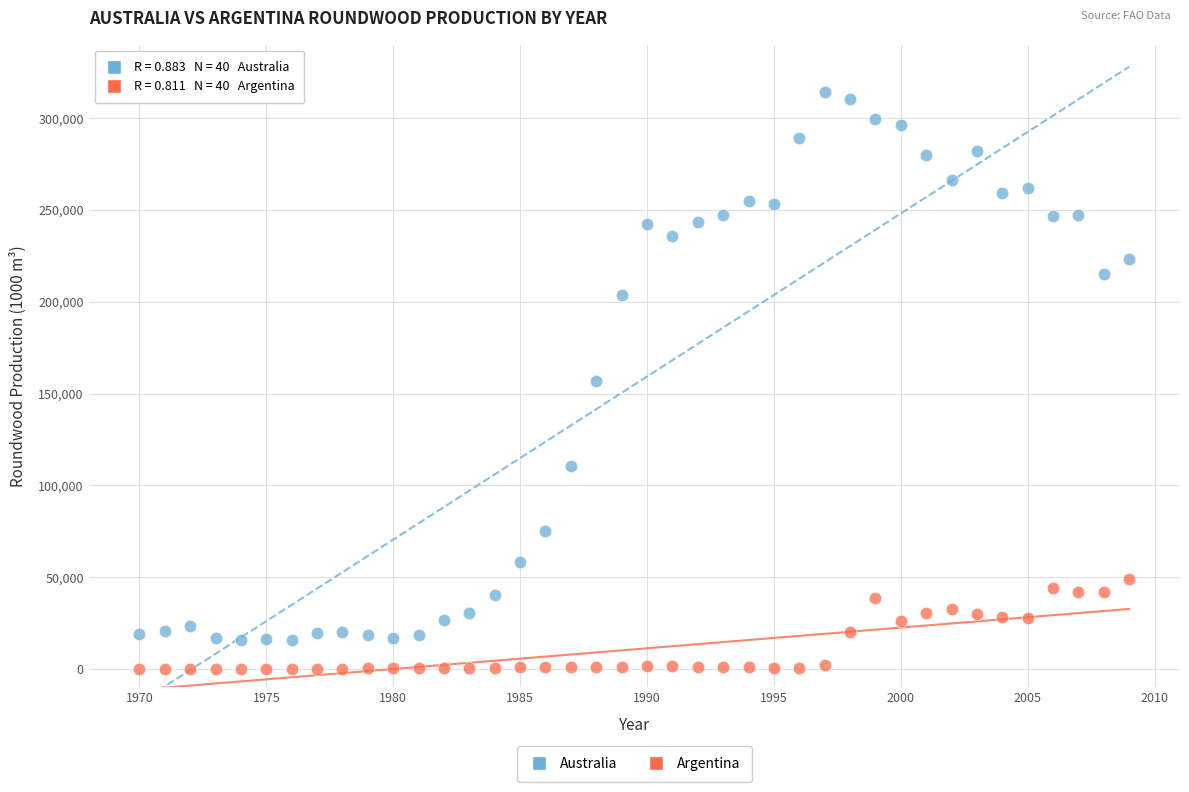

What are all the series names shown in the legend?

Australia, Argentina